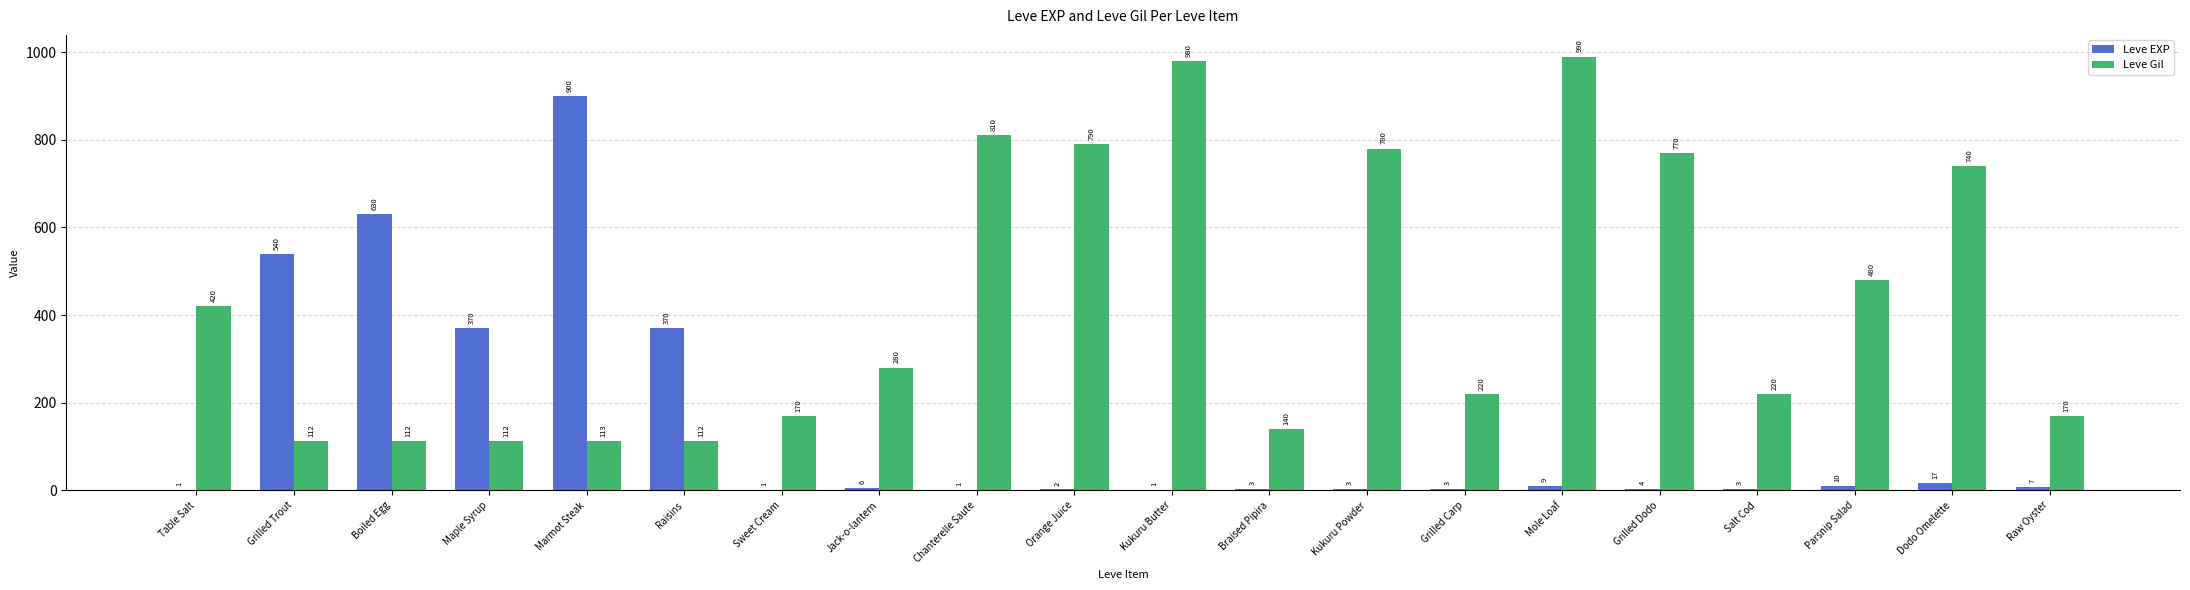

Which series changed the most between Parsnip Salad and Dodo Omelette?

Leve Gil